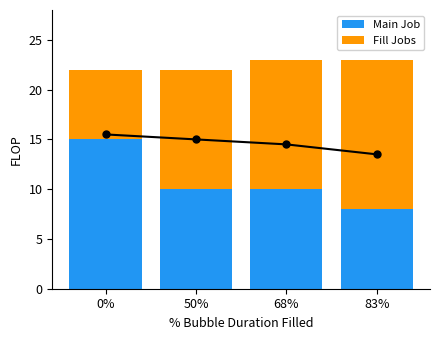

How many values in the Main Job series are below 10?

1